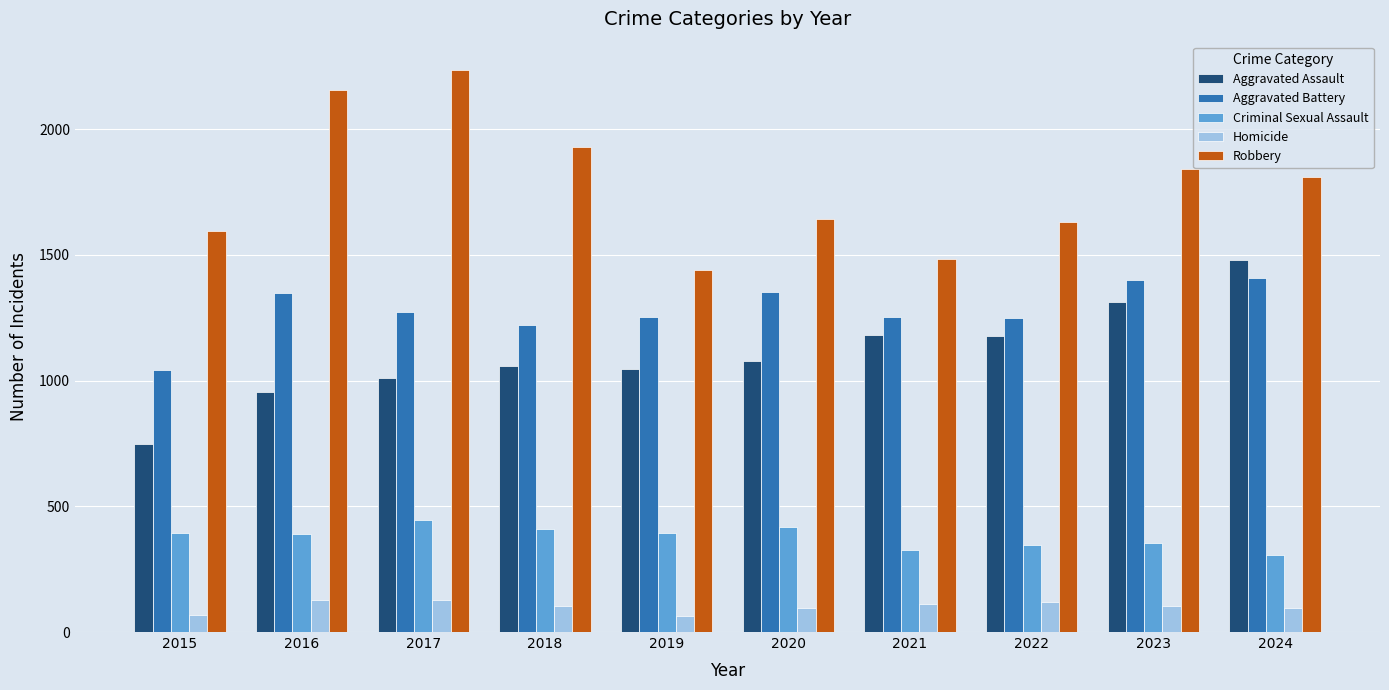

How many distinct data groups are displayed?

5